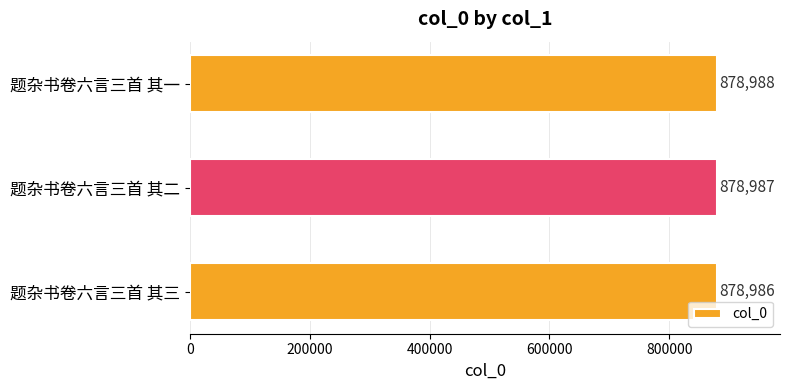

Approximately how many times larger is the value at 题杂书卷六言三首 其二 compared to 题杂书卷六言三首 其三?

1.0